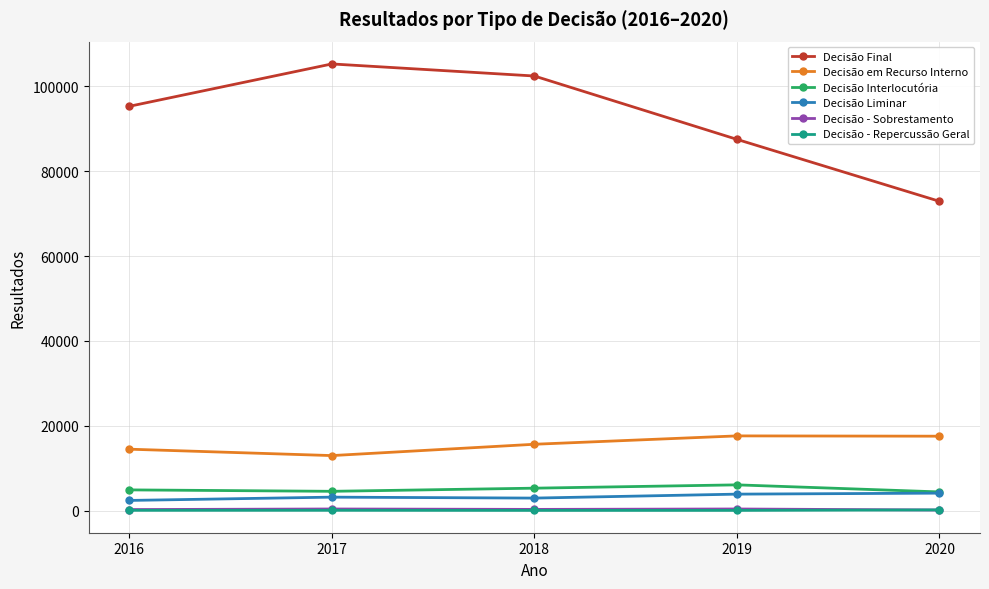

How many data points in Decisão Liminar are less than 3191?

2